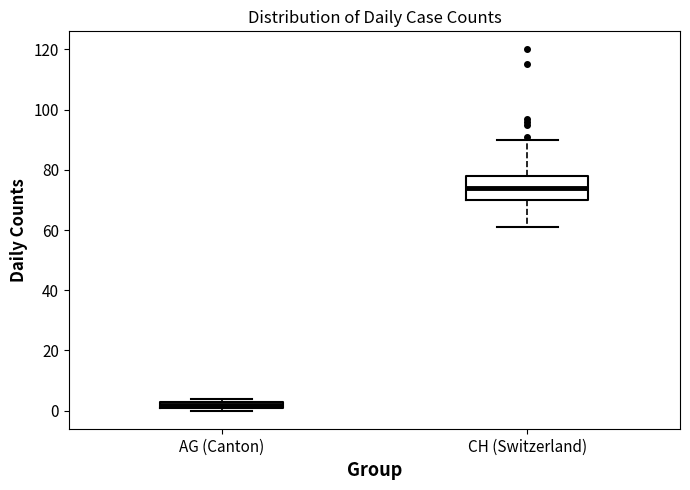

Comparing the boxes themselves (not the whiskers), which one is the tallest?

CH (Switzerland)